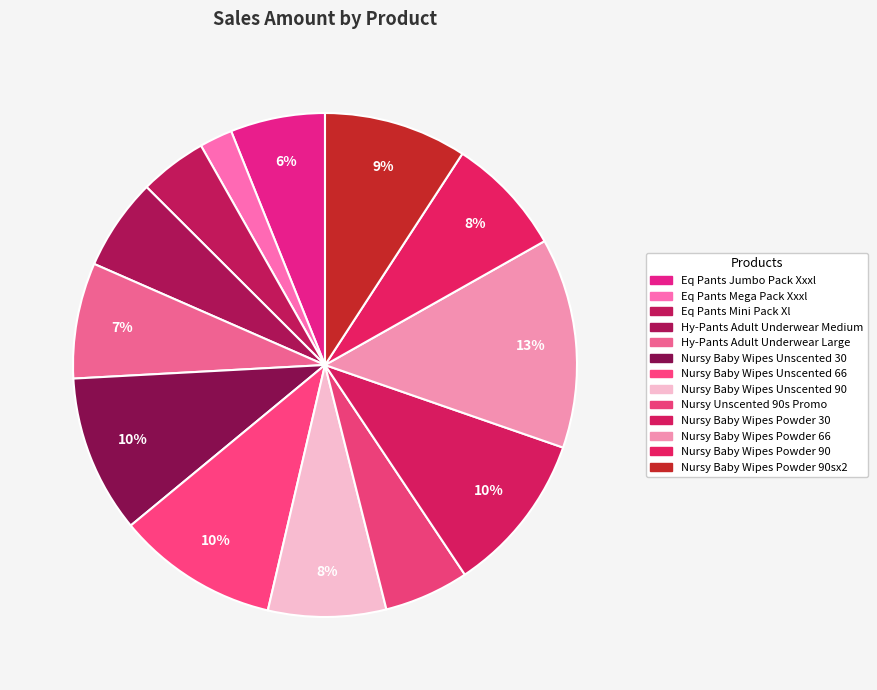

Rank the categories by value from highest to lowest.

Nursy Baby Wipes Powder 66, Nursy Baby Wipes Unscented 66, Nursy Baby Wipes Powder 30, Nursy Baby Wipes Unscented 30, Nursy Baby Wipes Powder 90sx2, Nursy Baby Wipes Powder 90, Nursy Baby Wipes Unscented 90, Hy-Pants Adult Underwear Large, Eq Pants Jumbo Pack Xxxl, Hy-Pants Adult Underwear Medium, Nursy Unscented 90s Promo, Eq Pants Mini Pack Xl, Eq Pants Mega Pack Xxxl